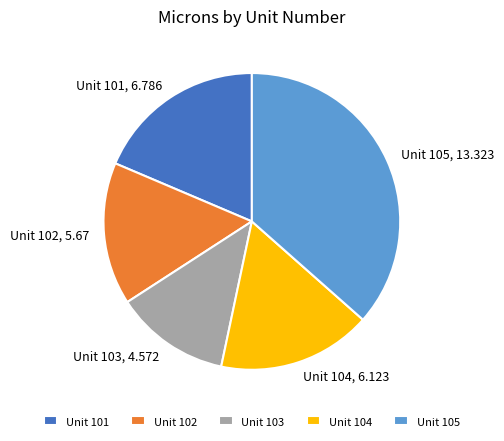

Is it true that Unit 105, 13.323 is 42% of the pie?

False